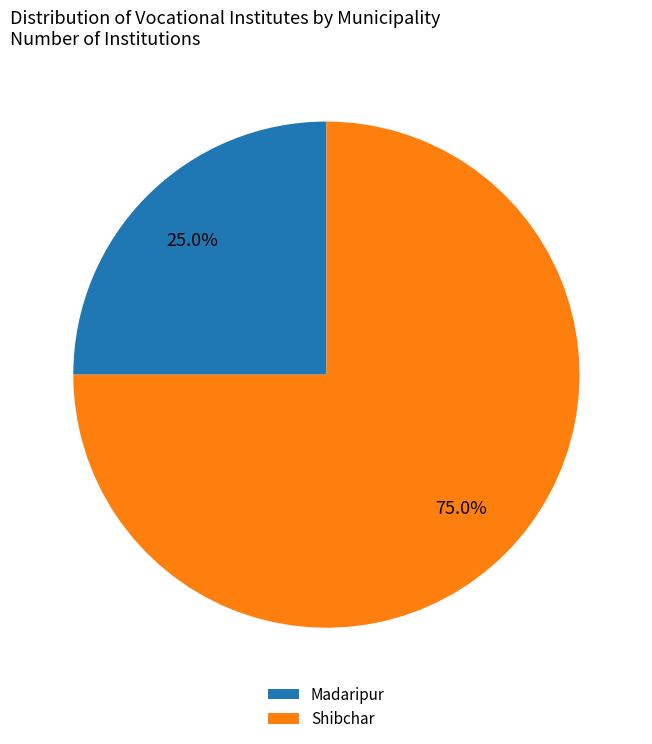

Combined, what portion of the pie is Madaripur and Shibchar?

100.0%